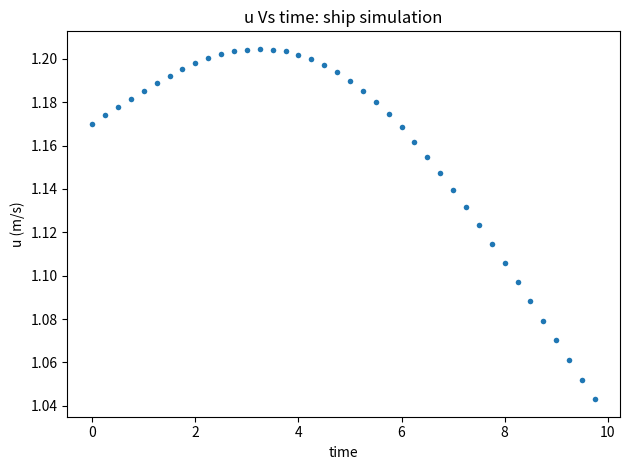

What is the range of X values (max minus min)?

9.8